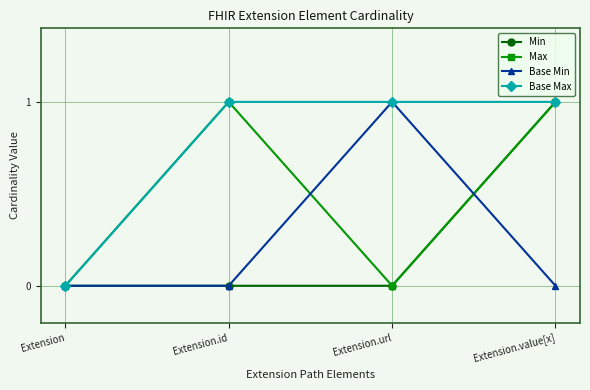

At which category is the sum across all series the highest?

Extension.value[x]